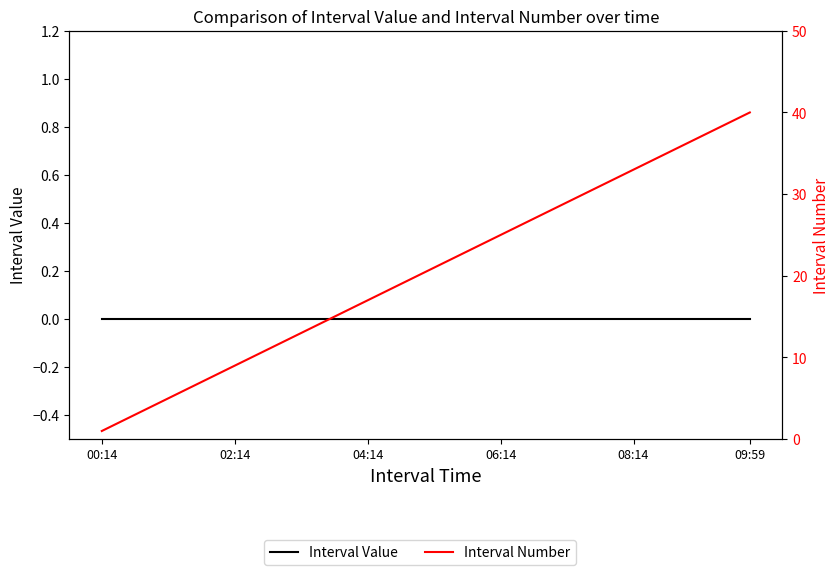

At 28, list the series in order from smallest to largest.

Interval Value, Interval Number